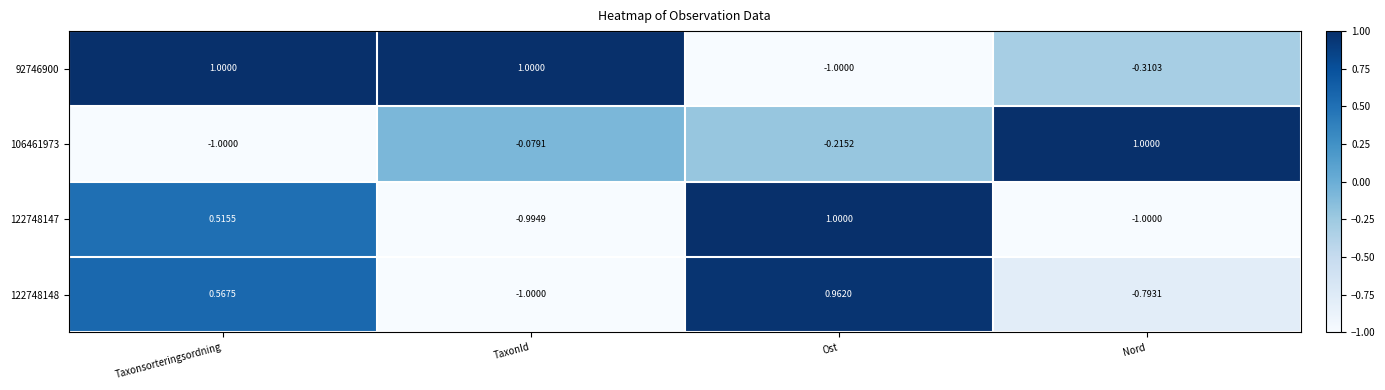

At which label is 92746900 closest to 0?

Nord